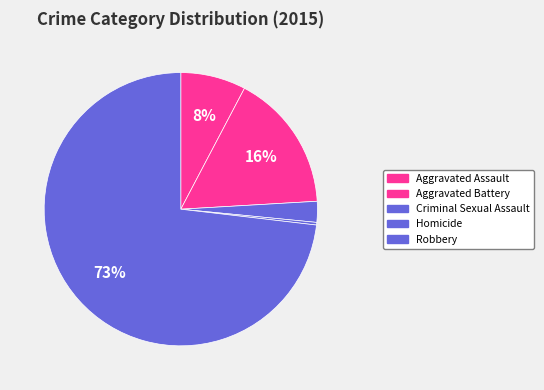

How many slices are in this pie chart?

5